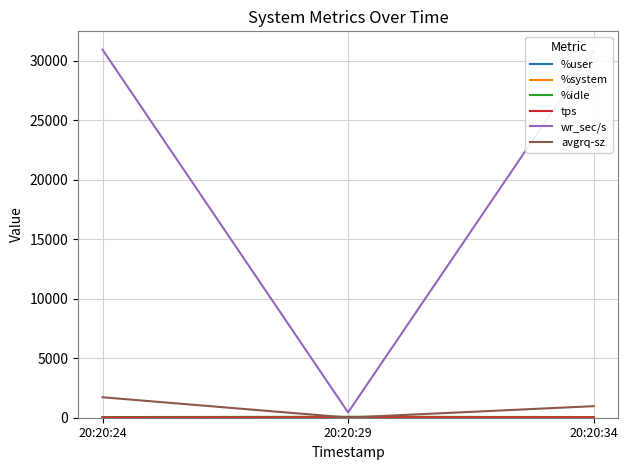

List the labels in order of avgrq-sz value, largest first.

20:20:24, 20:20:34, 20:20:29